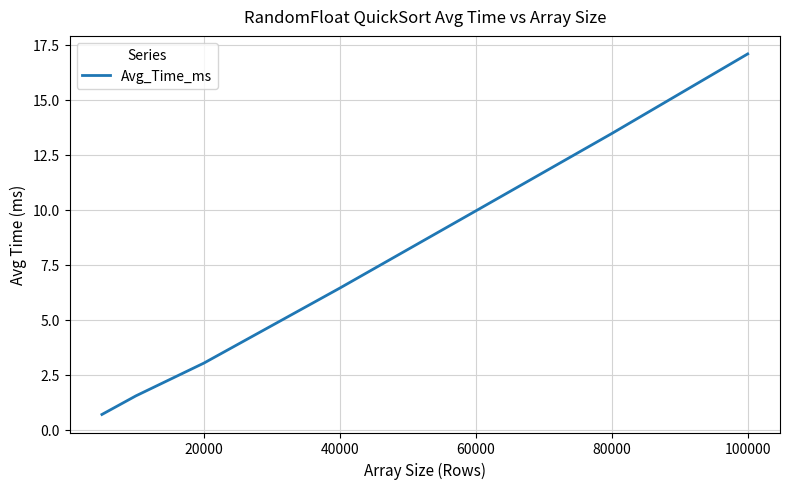

What is the difference between the second highest and minimum values?

12.8